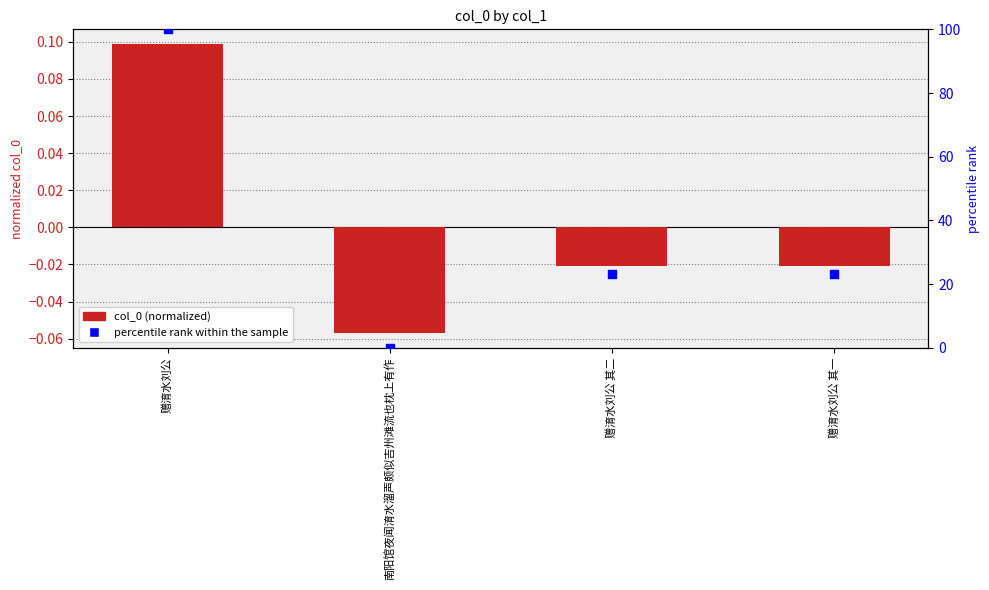

Which series has the largest total across all categories?

percentile rank within the sample